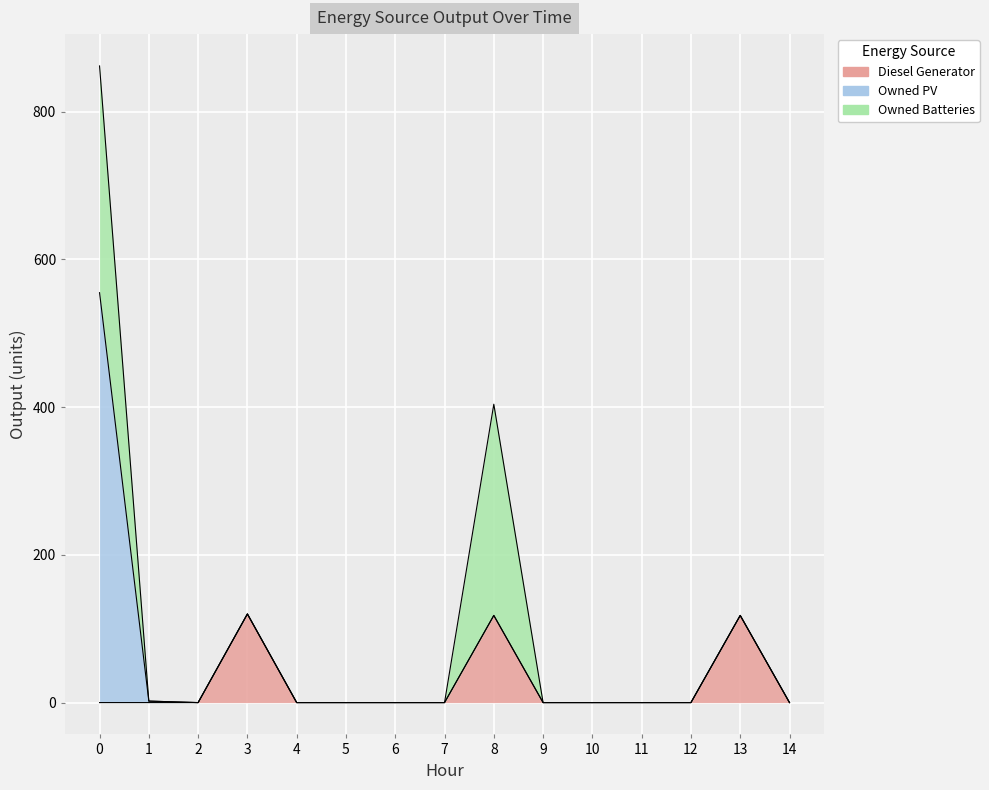

The value of Owned PV at 3 is 0. True or false?

True